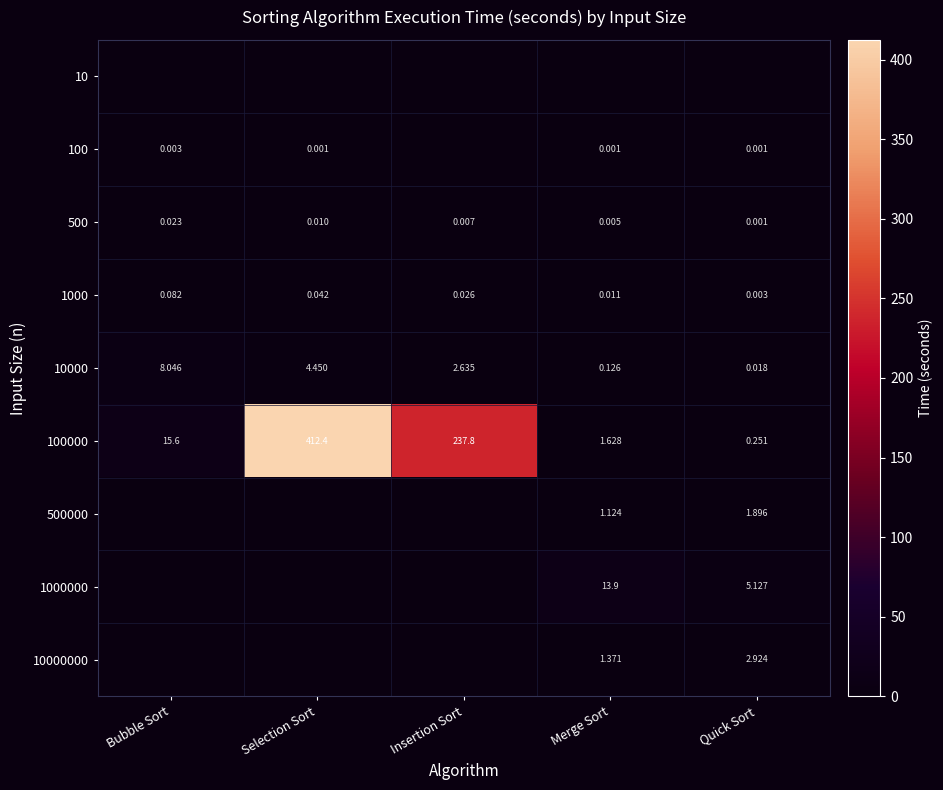

Between Insertion Sort and Bubble Sort, which is larger?

Insertion Sort